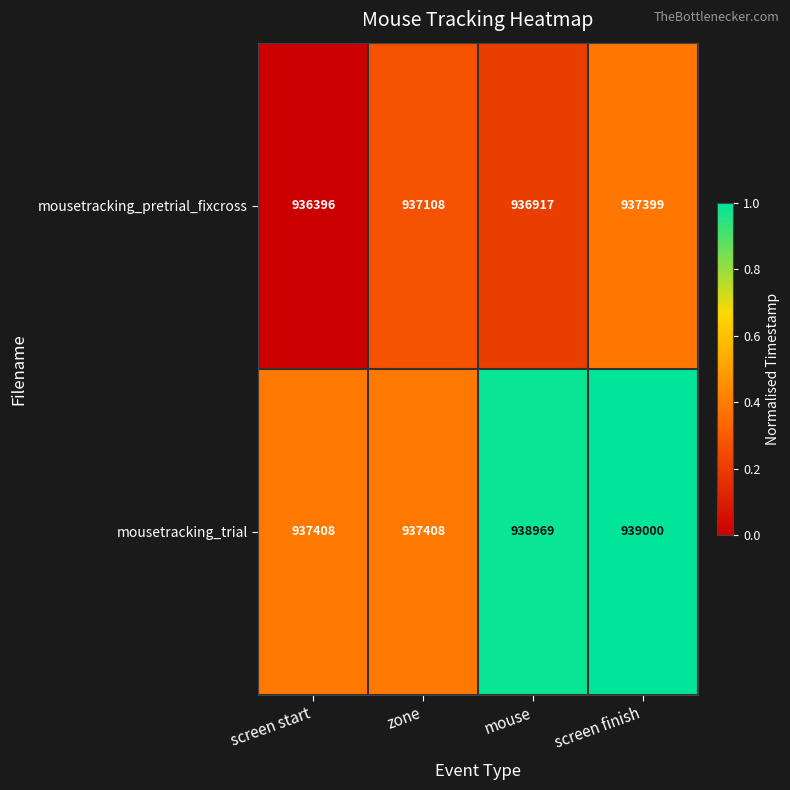

Reading right to left, what are all the values shown in this chart?

mousetracking_pretrial_fixcross: 937399	936917	937108	936396
mousetracking_trial: 939000	938969	937408	937408